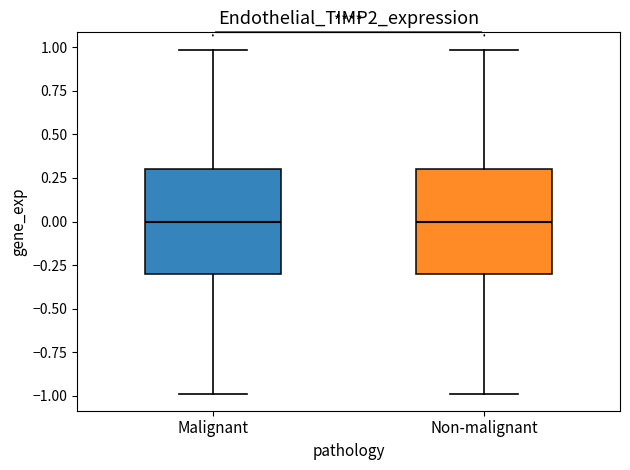

Reading left to right, read every box against the y-axis: the position of its median line, the range the box covers, and the ends of its whiskers. The values are not printed on the chart, so give them approximately, as read against the axis.

Malignant: median 0.0, box -0.3 to 0.3, whiskers -1.0 to 1.0
Non-malignant: median 0.0, box -0.3 to 0.3, whiskers -1.0 to 1.0